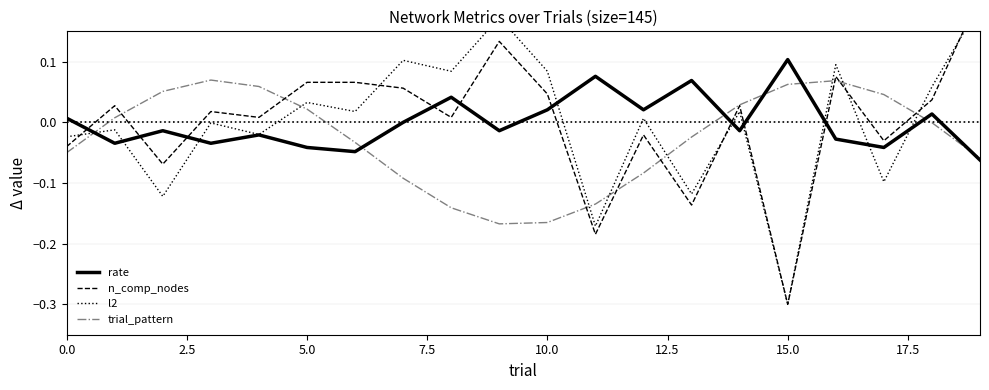

List the series in order of their peak value, highest first.

n_comp_nodes, l2, rate, trial_pattern